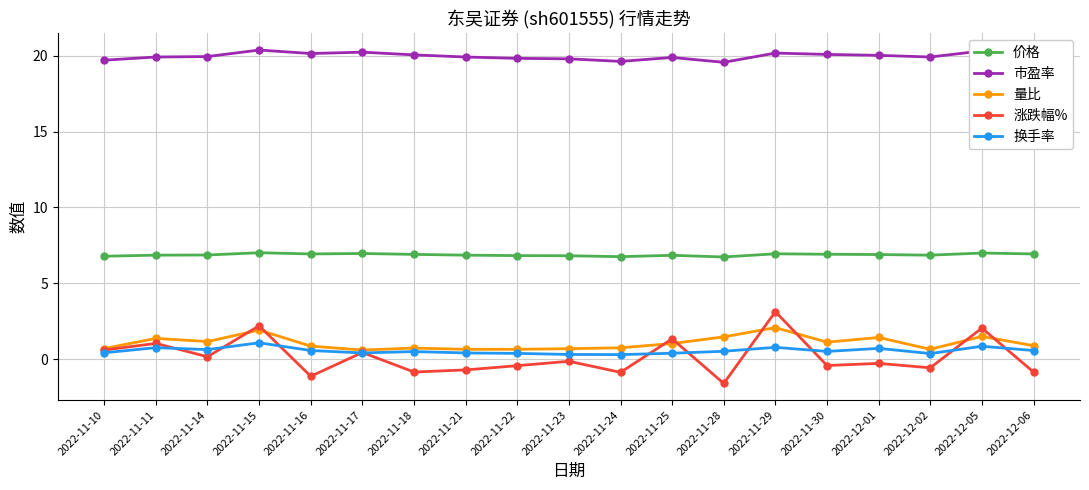

List the series in order of their peak value, lowest first.

换手率, 量比, 涨跌幅%, 价格, 市盈率